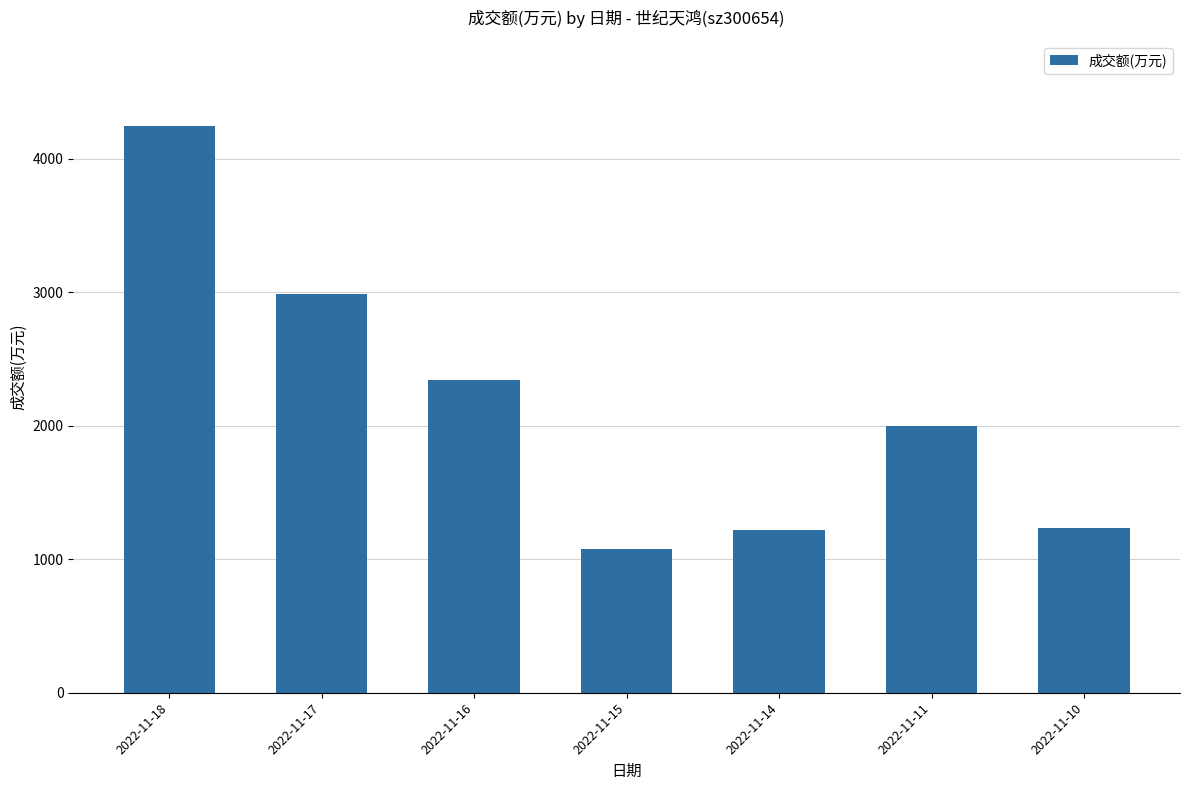

Is it true that the value at 2022-11-16 is 3414?

False